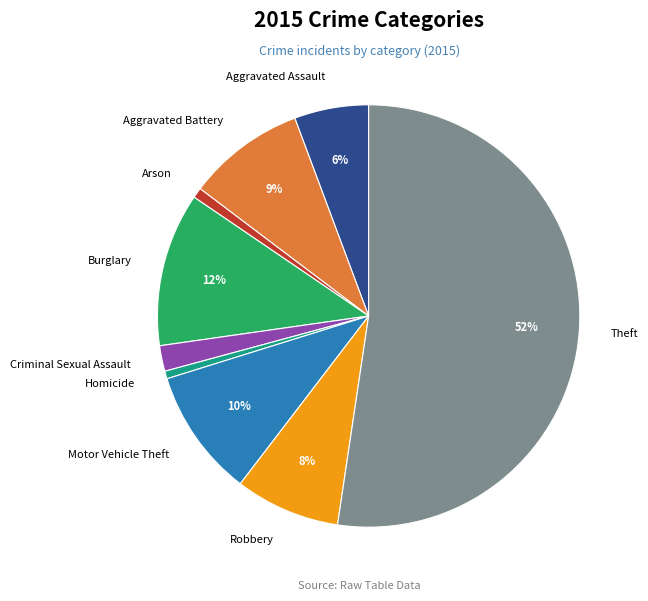

Do Homicide and Motor Vehicle Theft together represent more than half of the pie?

No